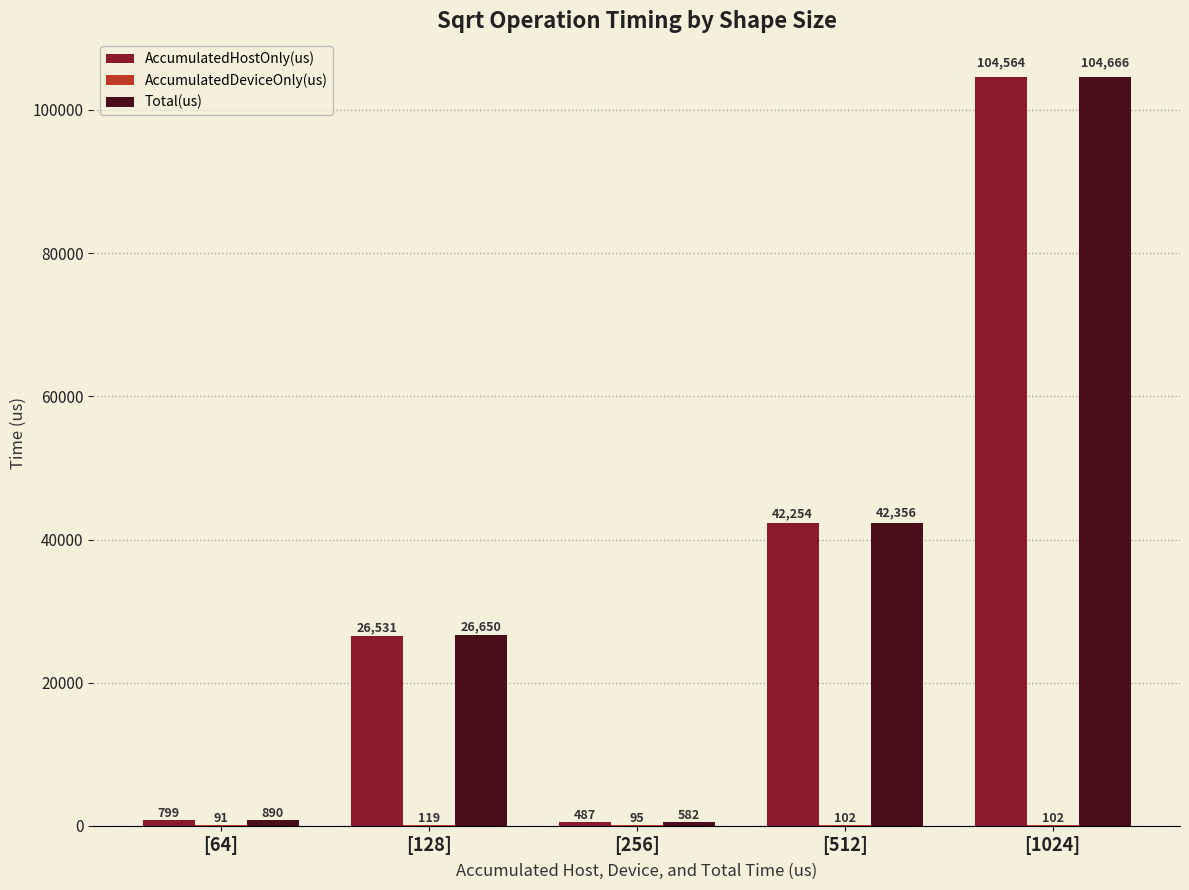

Which series has the largest total across all categories?

Total(us)